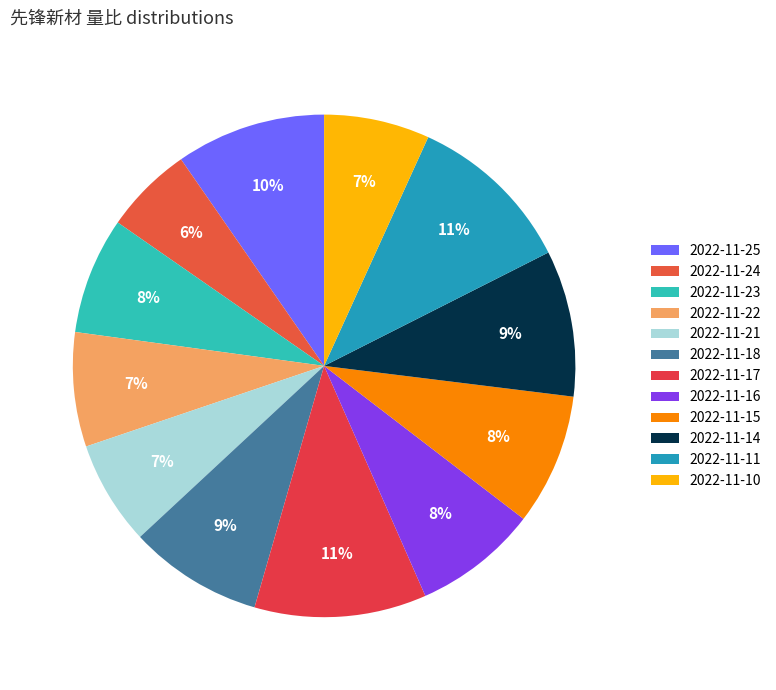

Rank the categories by value from highest to lowest.

2022-11-17, 2022-11-11, 2022-11-25, 2022-11-14, 2022-11-18, 2022-11-15, 2022-11-16, 2022-11-23, 2022-11-22, 2022-11-10, 2022-11-21, 2022-11-24